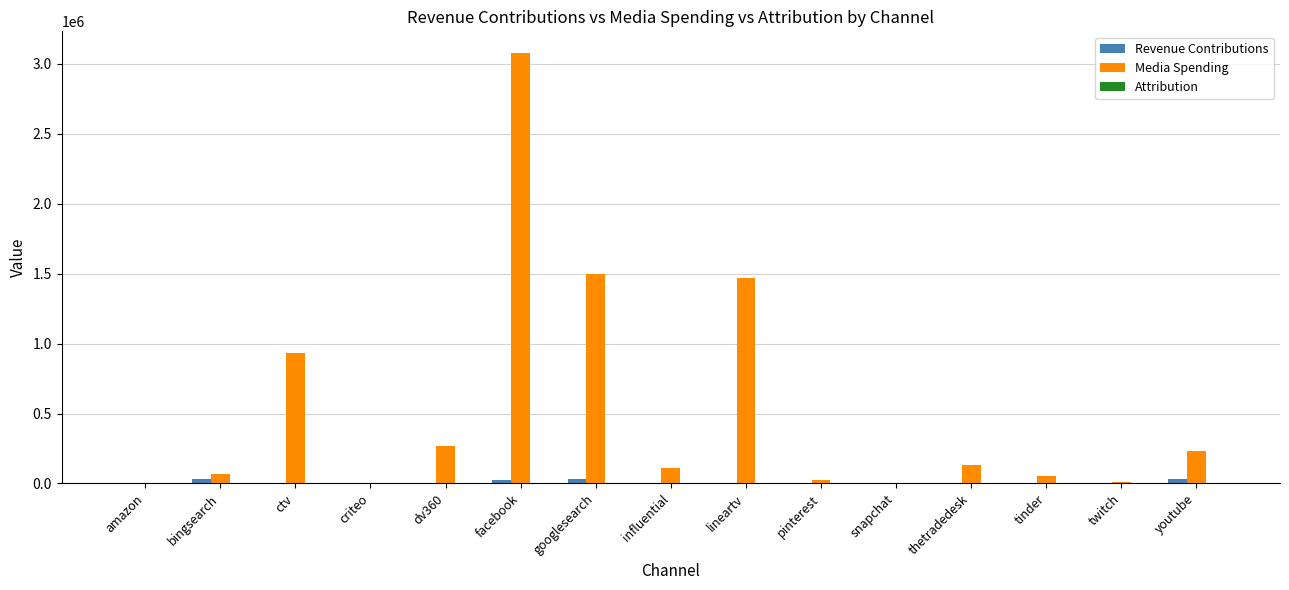

Which series has the largest total across all categories?

Media Spending